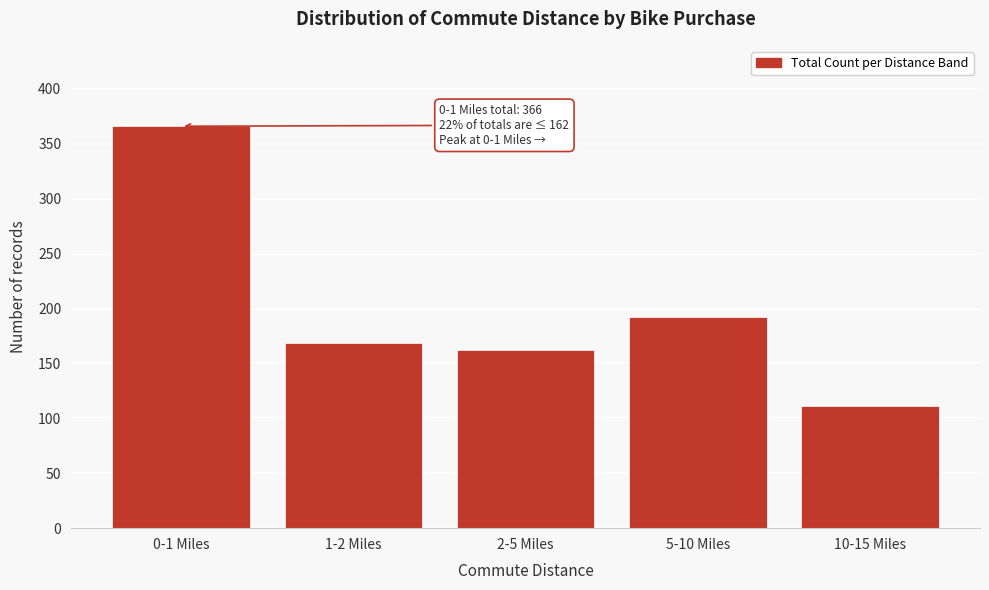

Reading right to left, transcribe all the data shown in this chart.

111	192	162	169	366